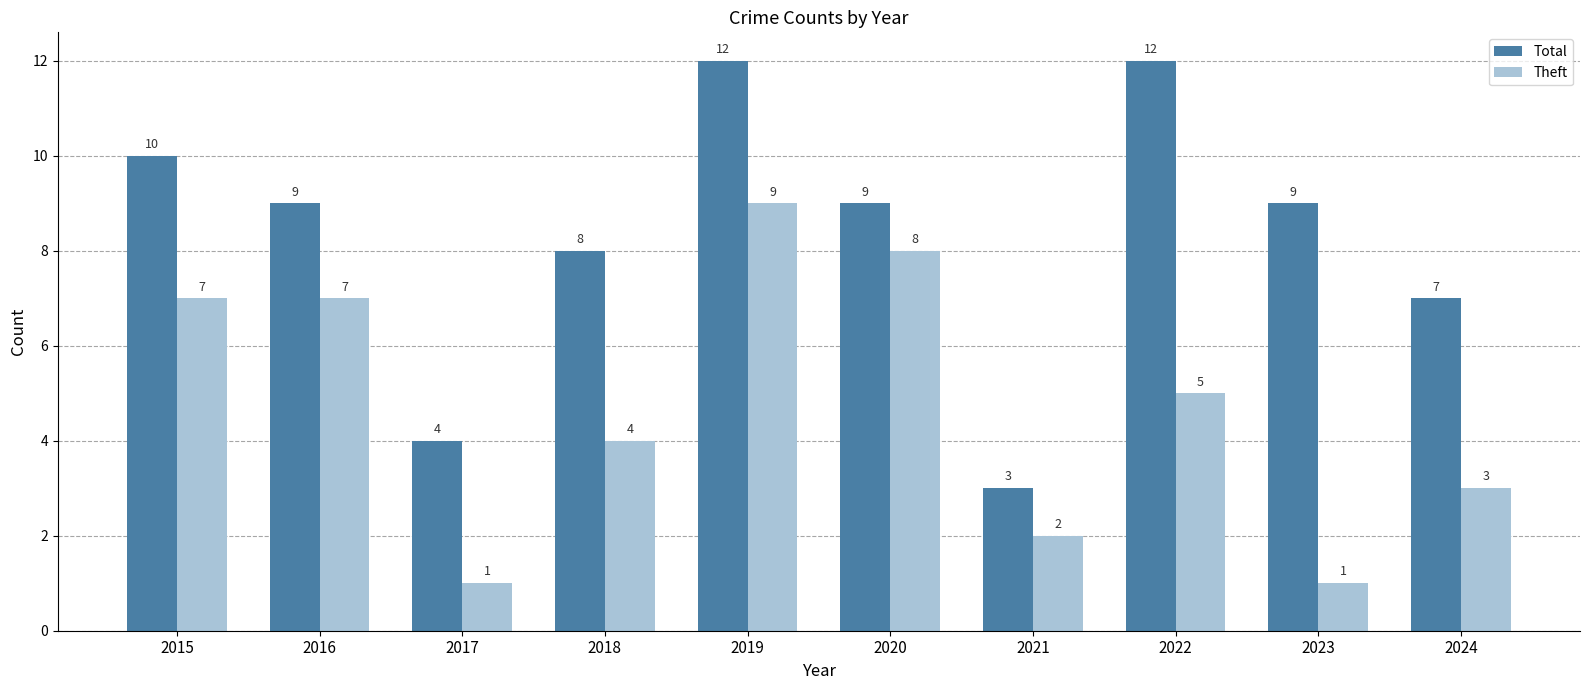

How many categories are shown in the chart?

10